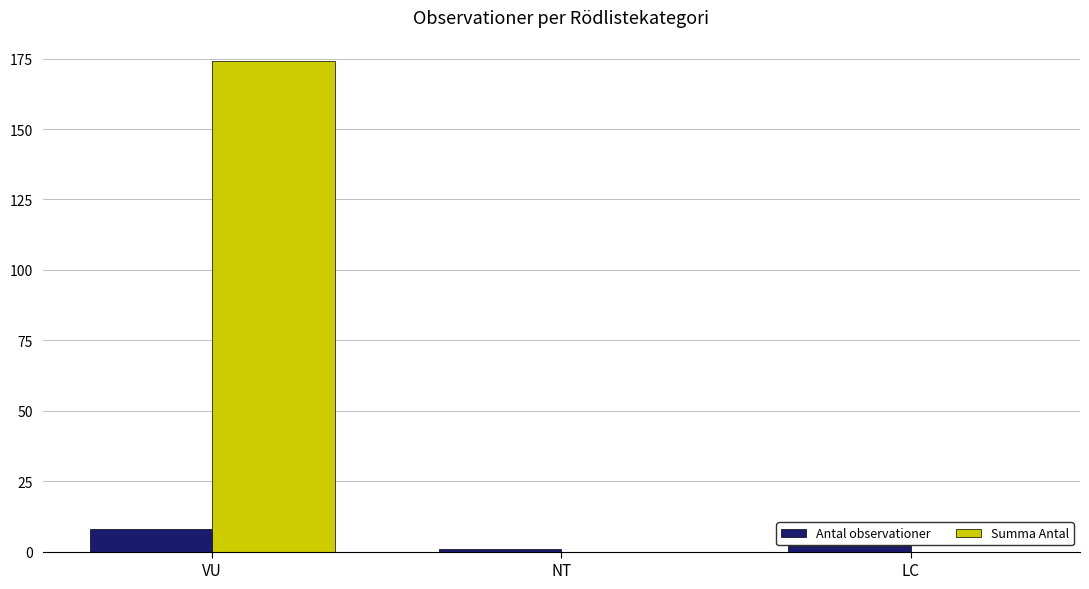

What value does the Antal observationer series have at VU?

8